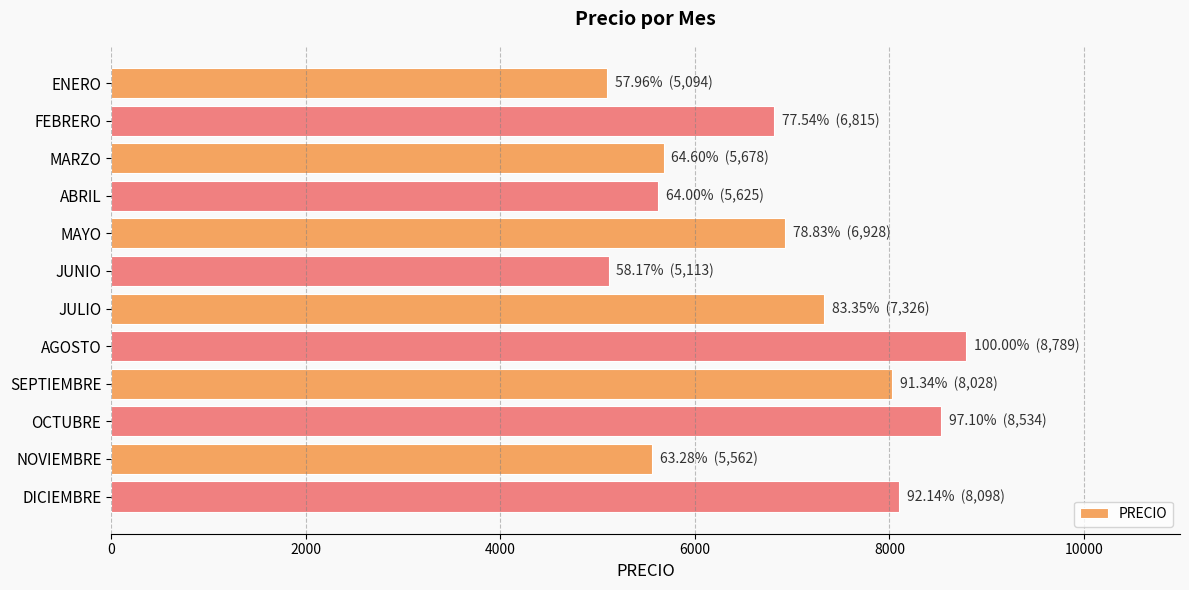

Approximately how many times larger is the value at FEBRERO compared to JUNIO?

1.3